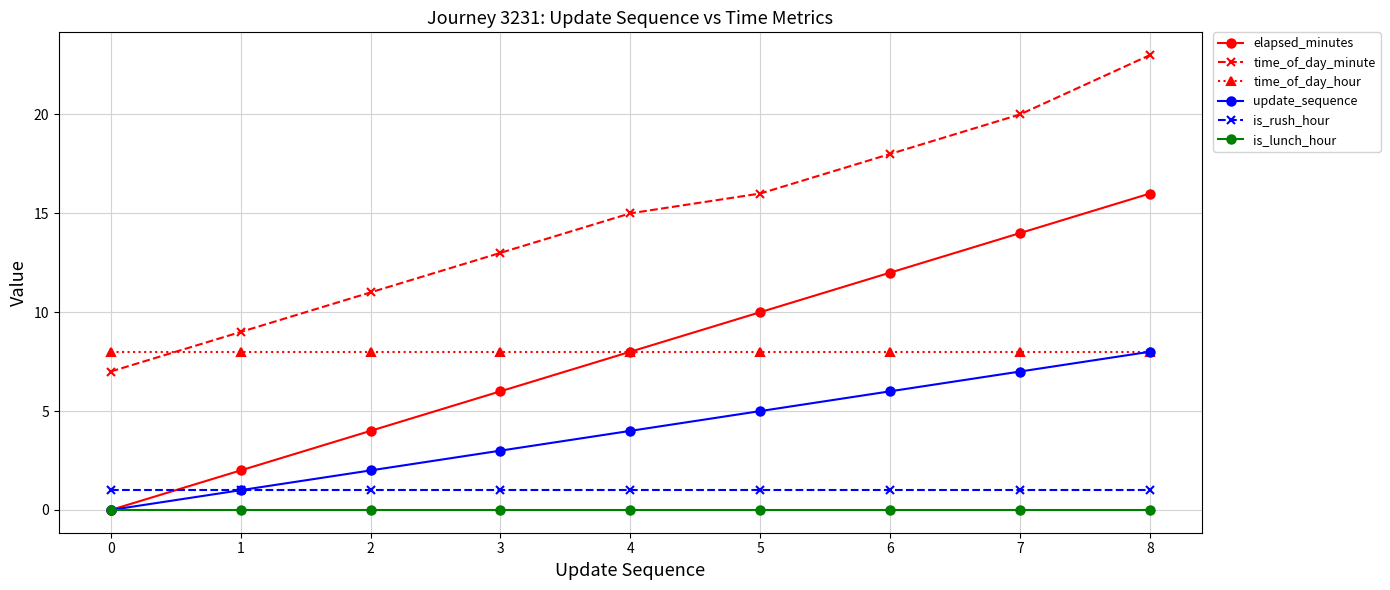

What is the highest value of the time_of_day_minute series?

23